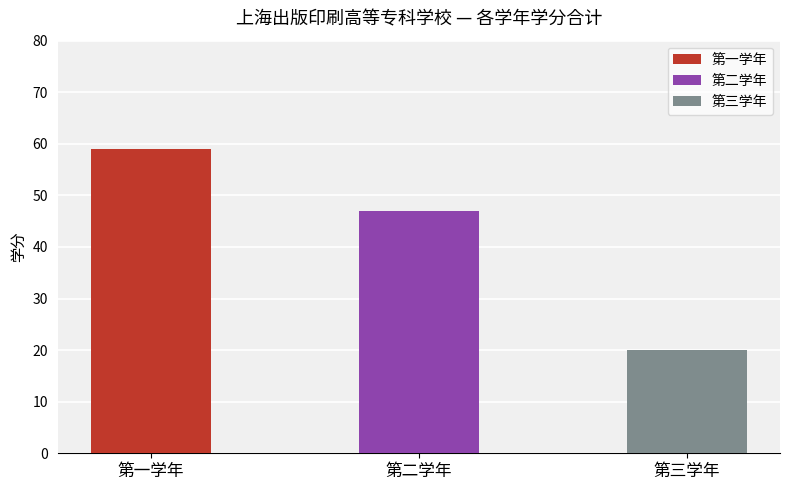

Reading right to left, extract all data points from this chart.

第一学年: 第三学年=0	第二学年=0	第一学年=59
第二学年: 第三学年=0	第二学年=47	第一学年=0
第三学年: 第三学年=20	第二学年=0	第一学年=0